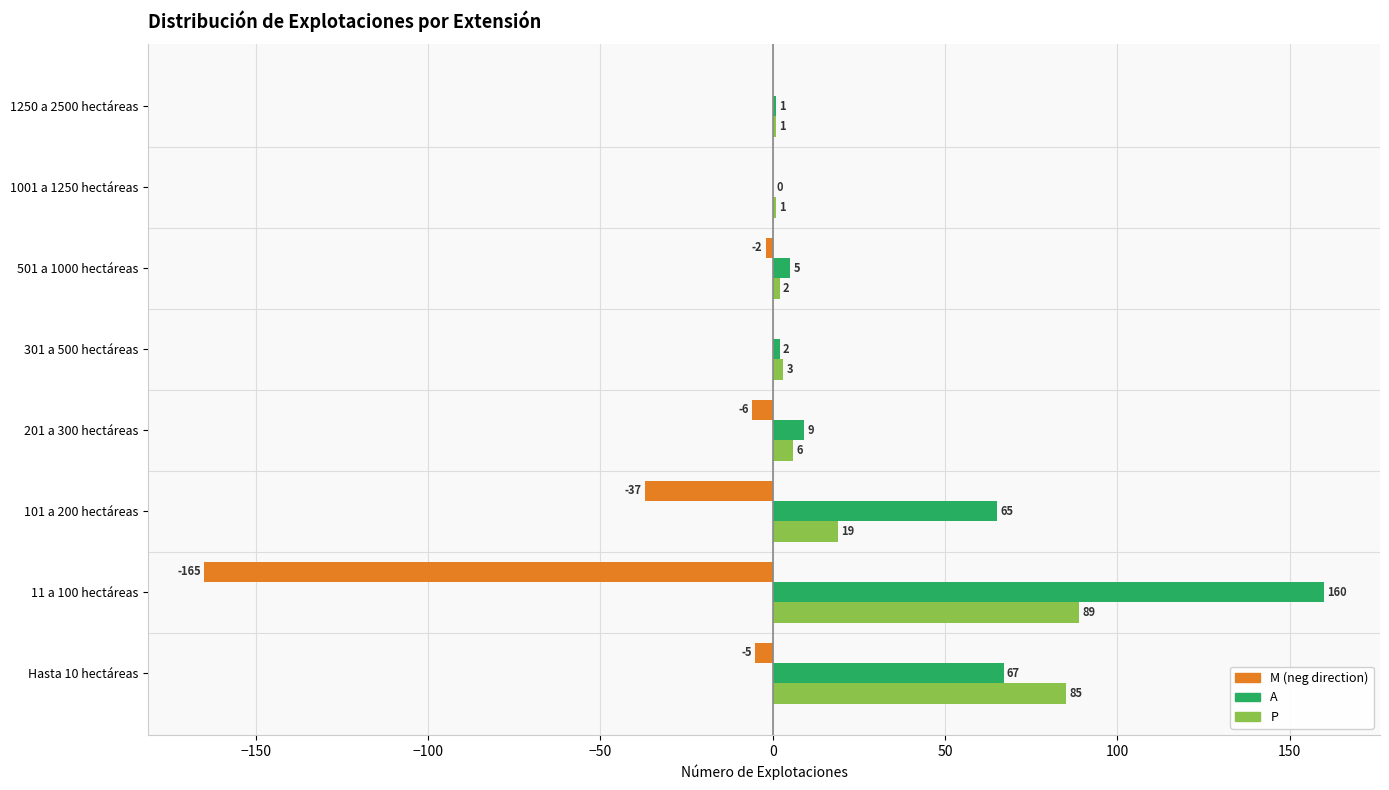

What is the maximum value shown in the chart?

160